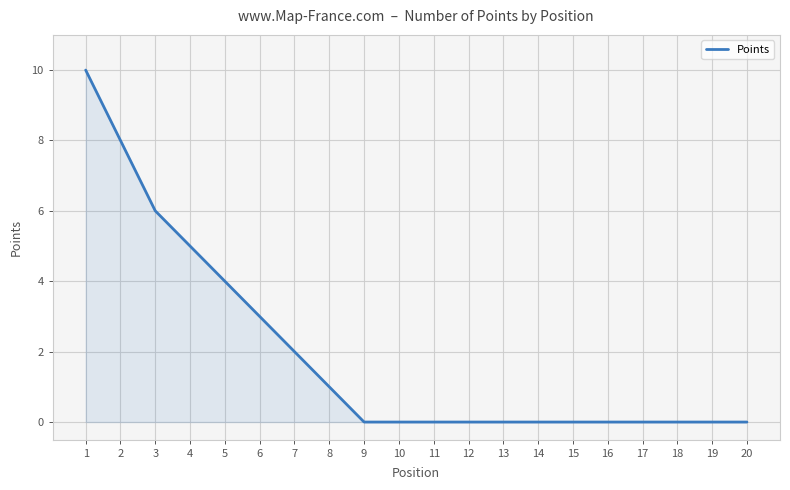

The chart shows a value of 0 at 13. True or false?

True